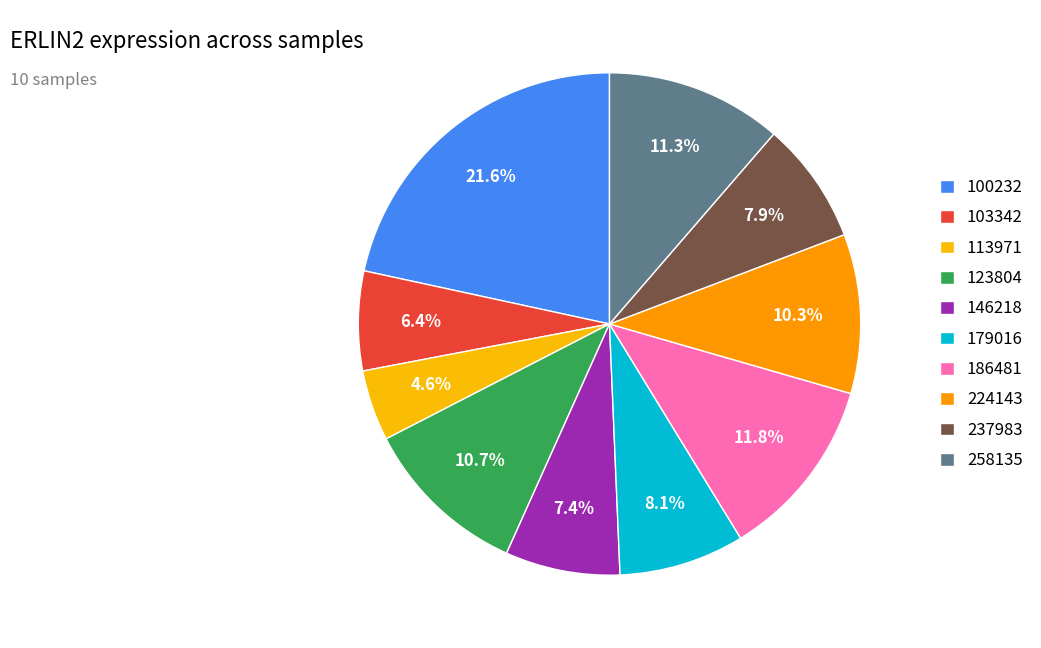

Which slice is the largest?

100232